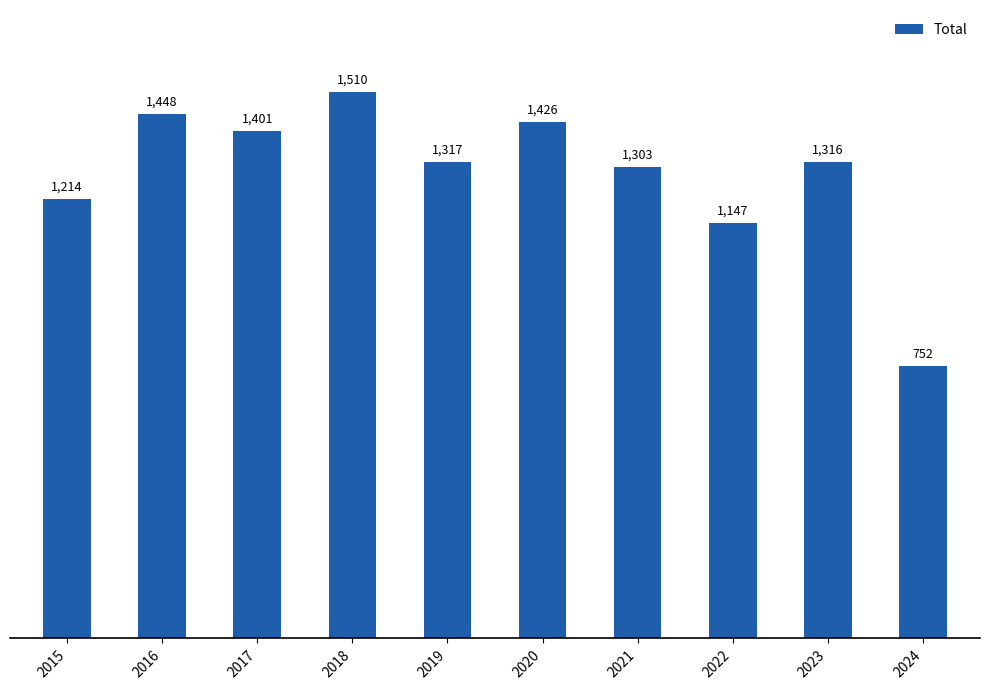

The value at 2023 is 2034. True or false?

False